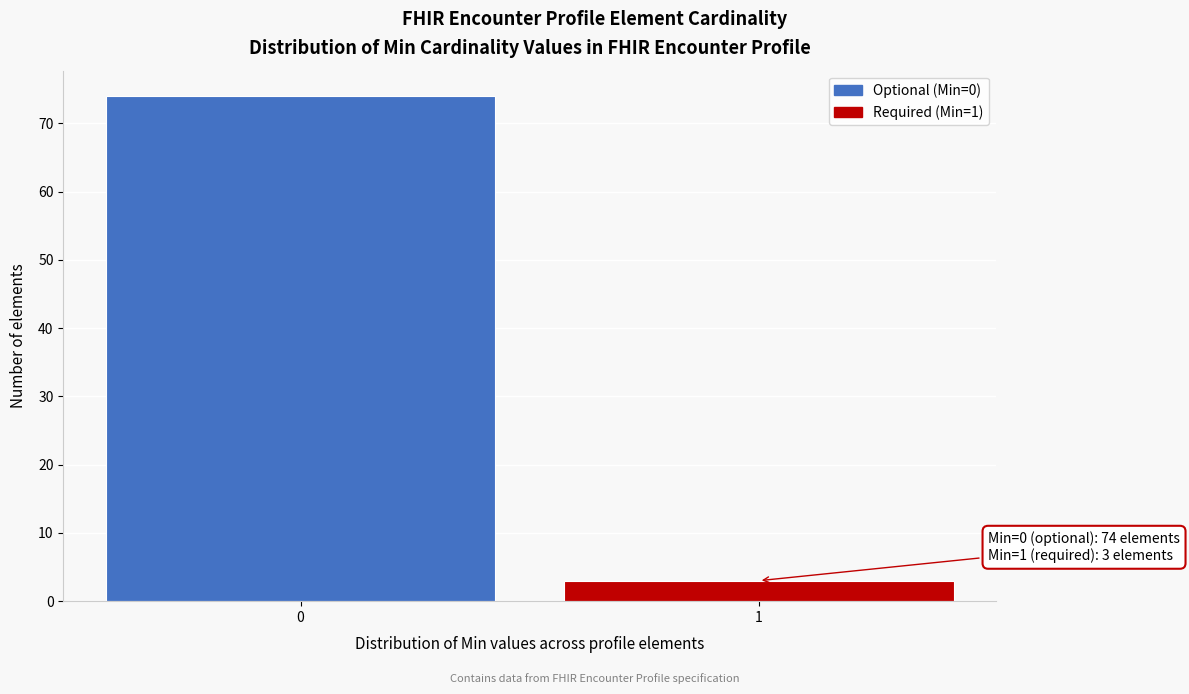

Reading left to right, extract all data points from this chart.

74	3